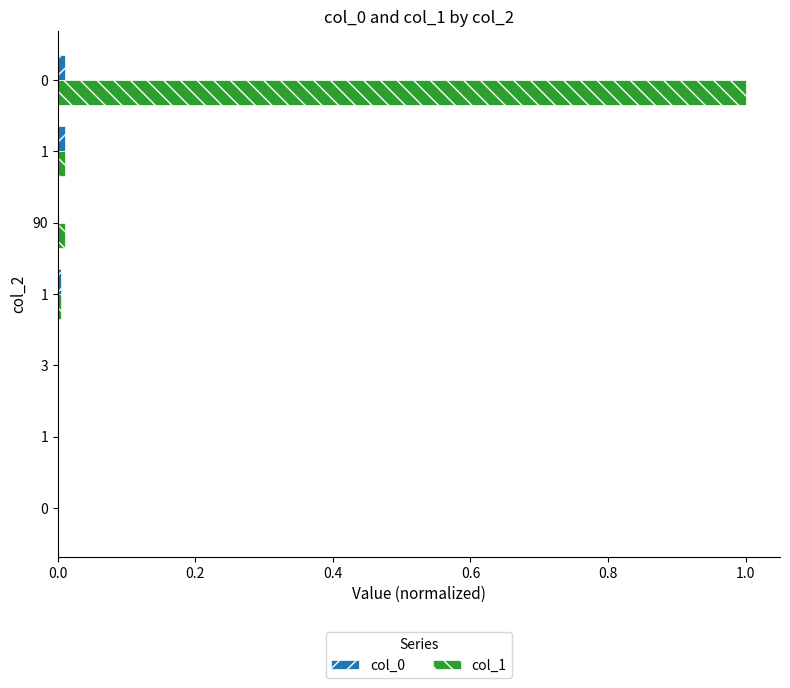

How many data points does each series have?

7